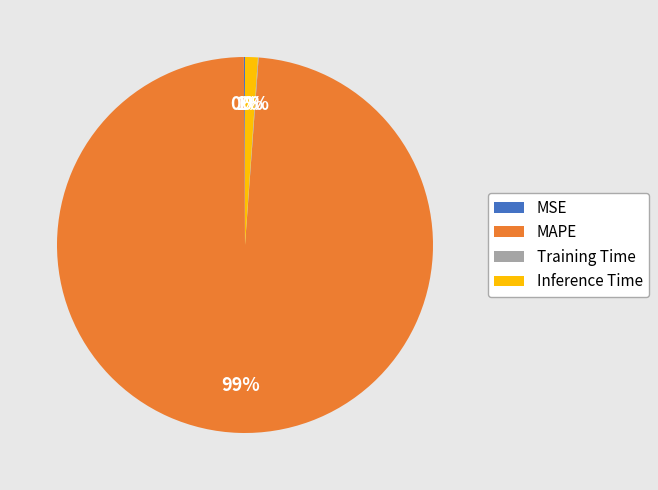

Which slice is the largest?

MAPE